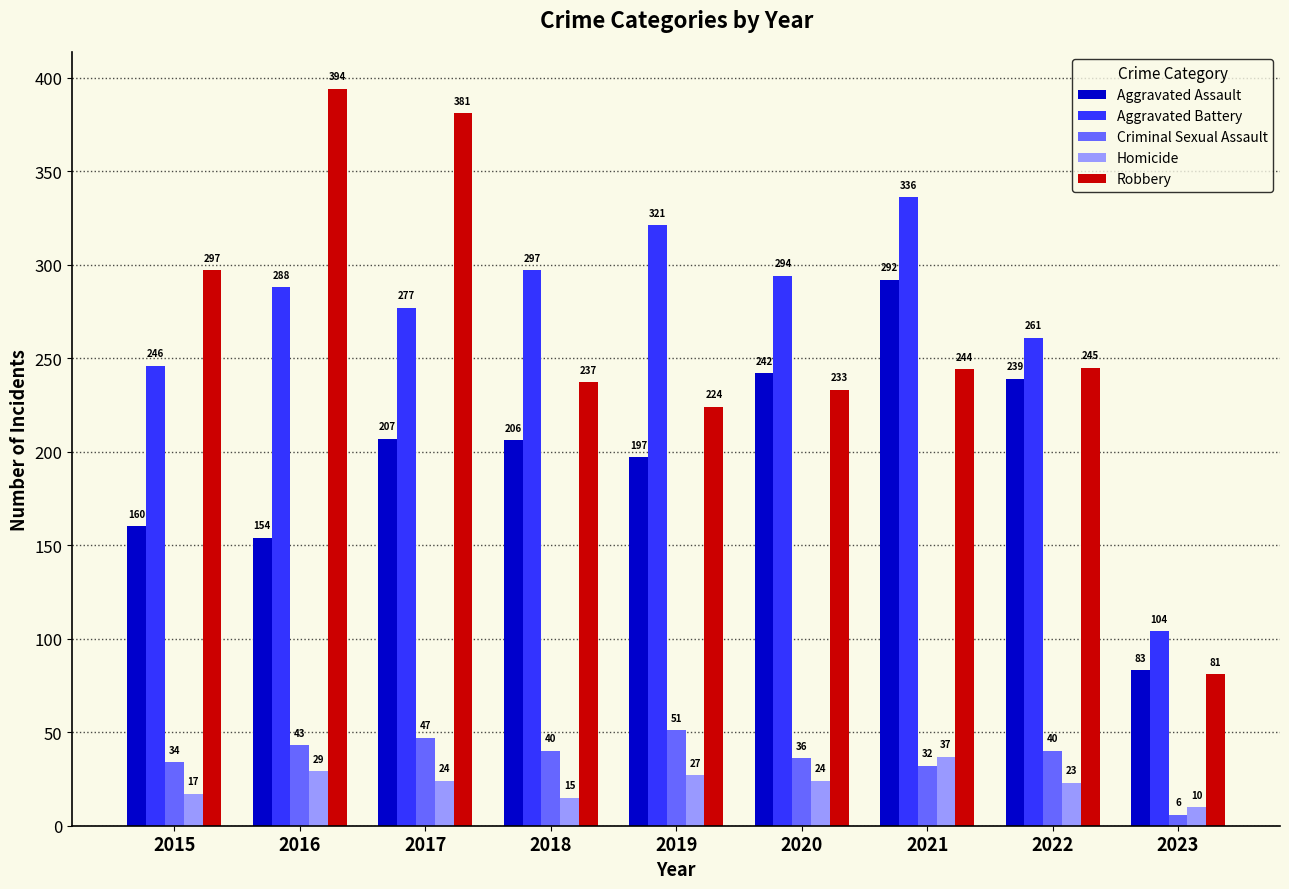

What is the minimum value shown in the chart?

6